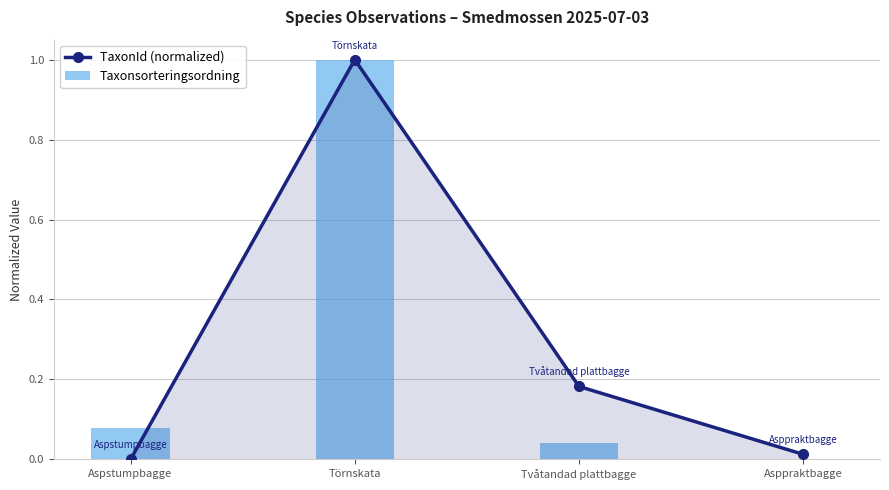

What is the label of the 4th bar from the left?

Asppraktbagge